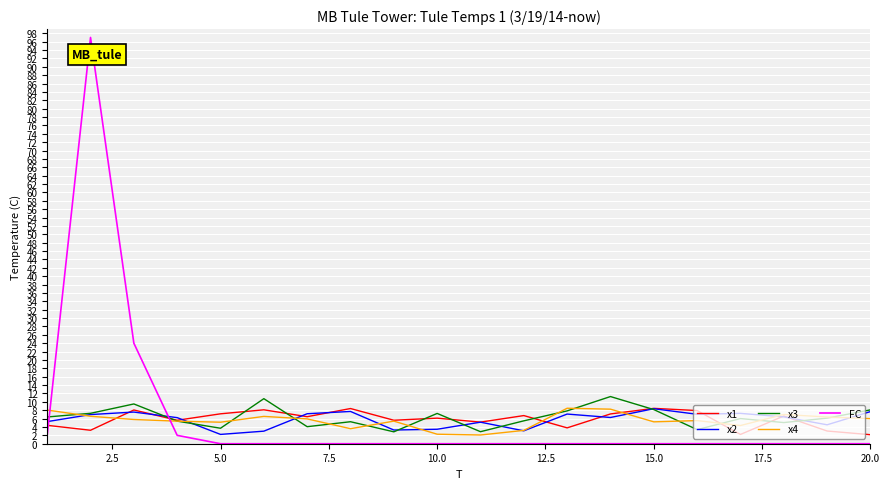

Is this an area chart (filled region under the line)?

No